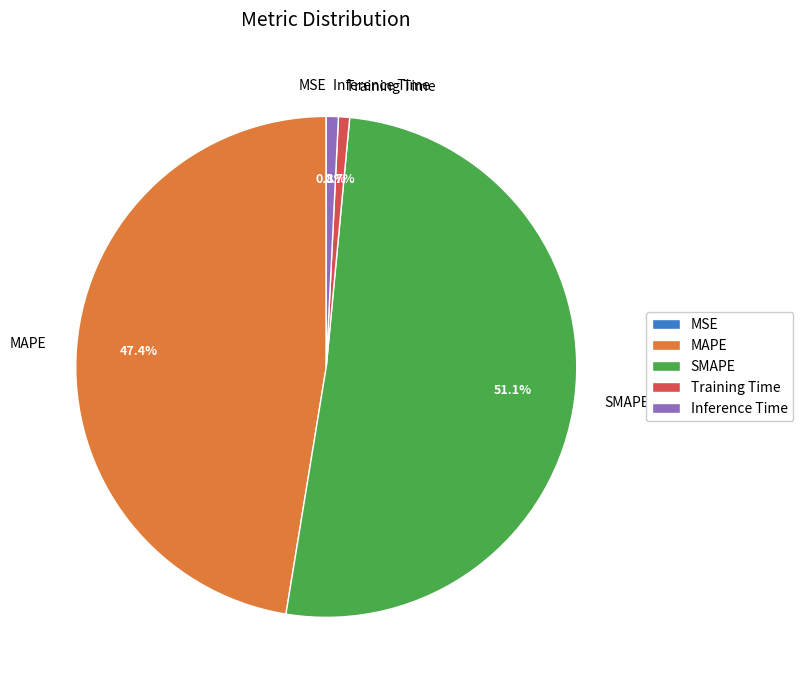

What percentage is NOT represented by Training Time?

99.3%